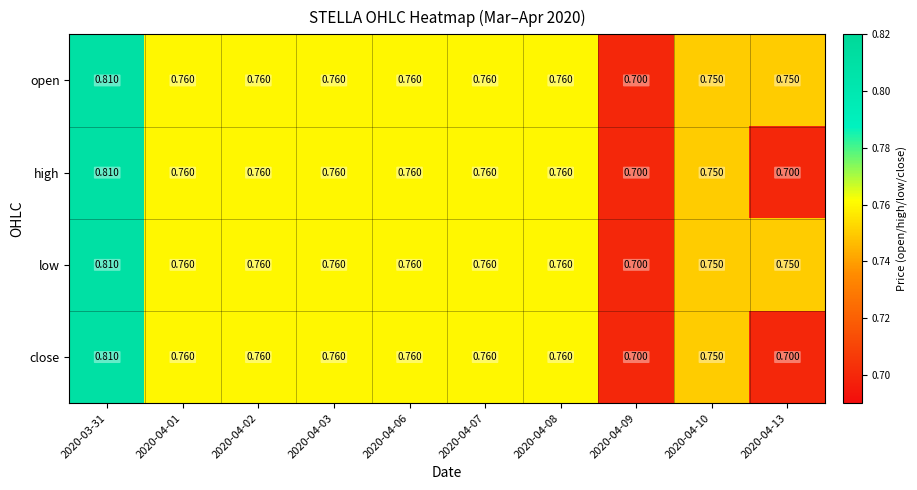

Is the value of high at 2020-04-09 greater than the value of open at 2020-04-13?

No